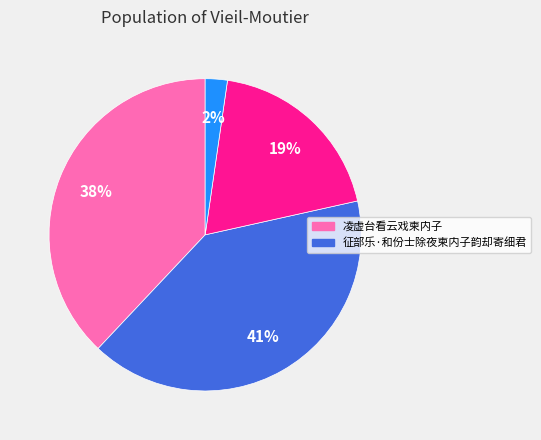

To the nearest percent, what is the average slice percentage?

25%